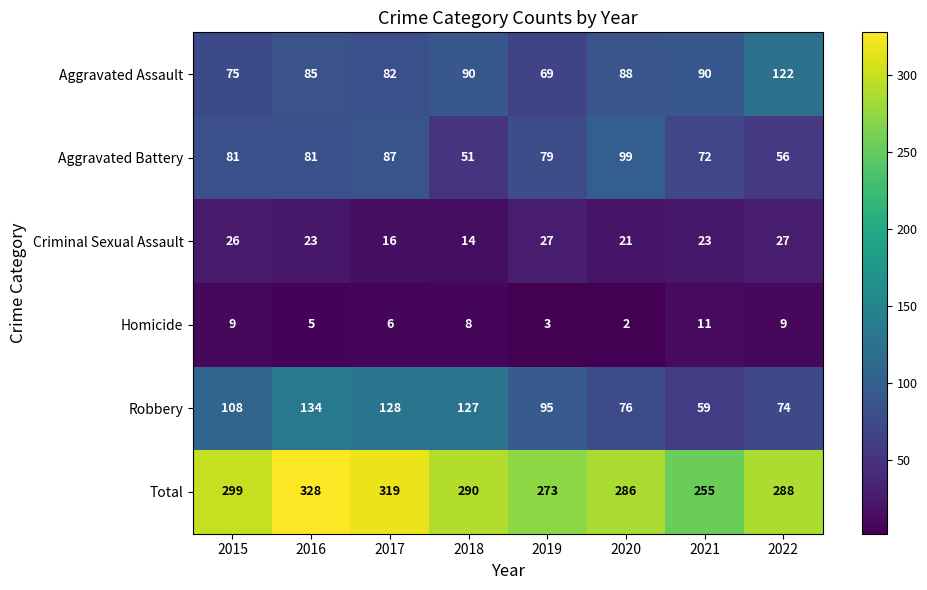

At which label does Total first exceed 290?

2015